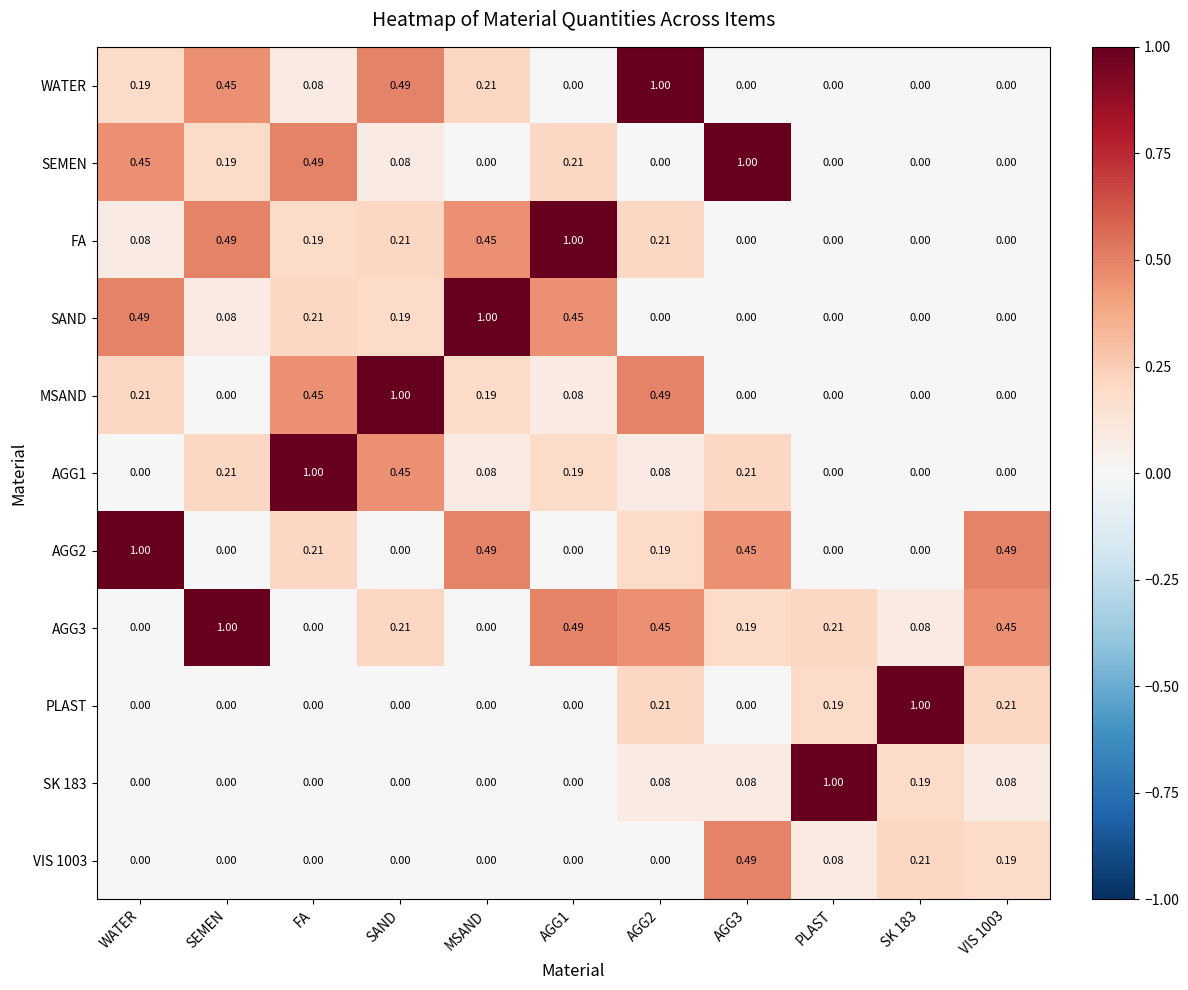

Which series changed the most between AGG1 and AGG3?

FA